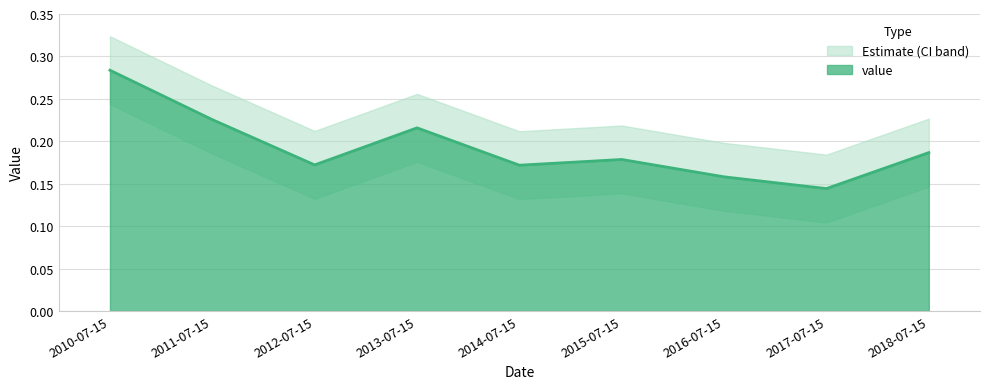

Between 2018-07-15 and 2012-07-15, which is larger?

2018-07-15